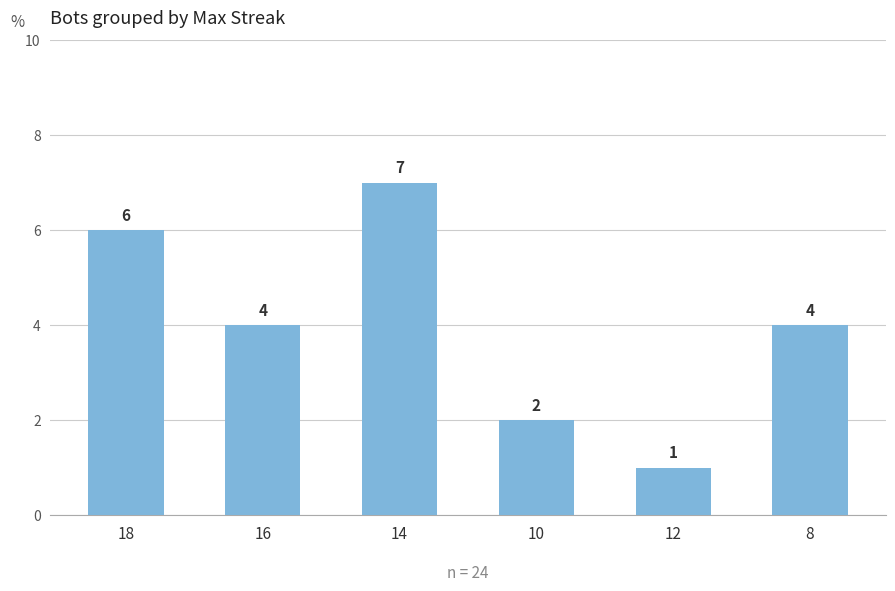

What is the sum of the values at 14 and 16?

11